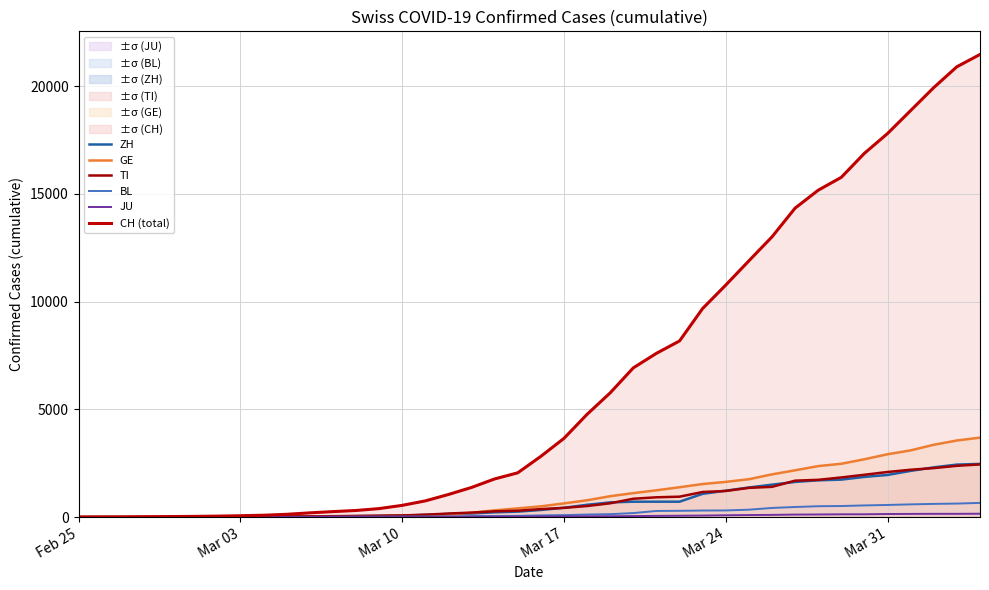

Does the chart have visible grid lines?

Yes